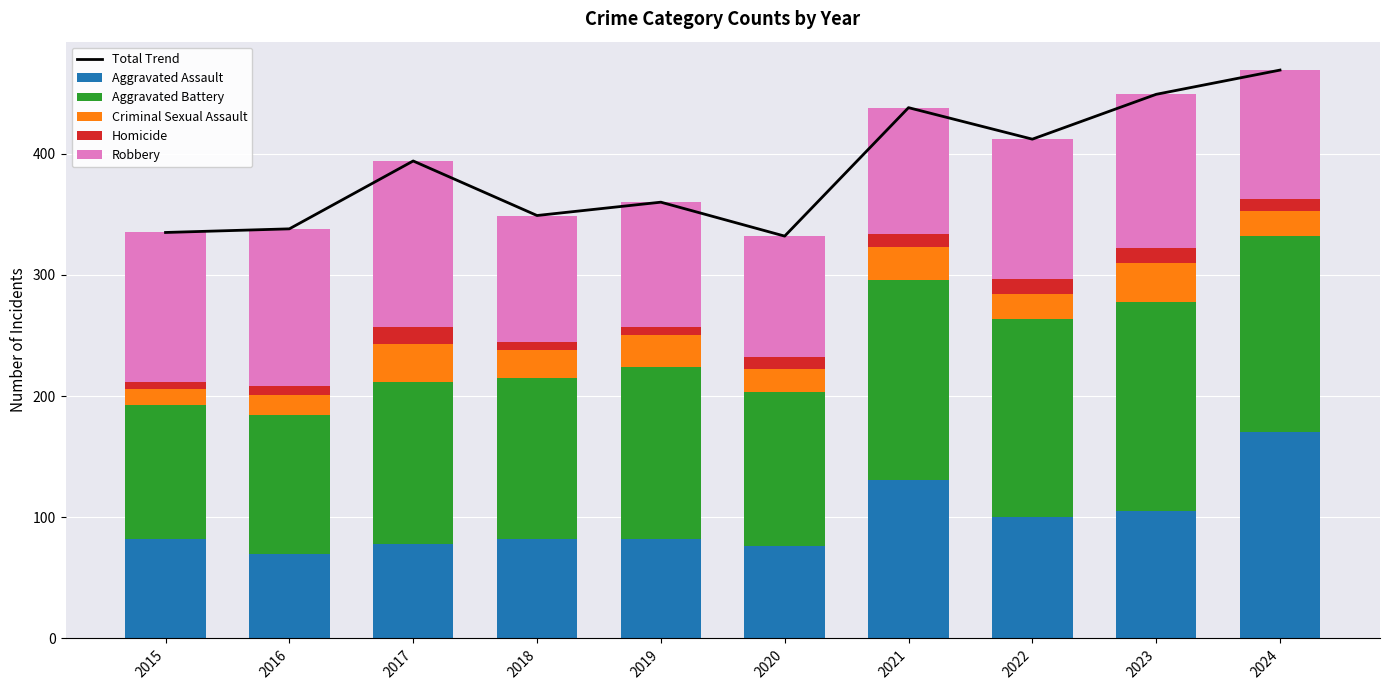

Is it true that Aggravated Assault equals 100 at 2022?

True